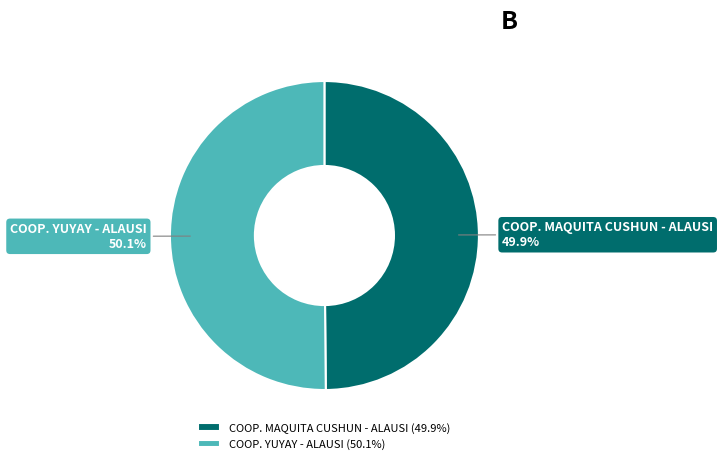

Is there any slice that represents more than half of the pie?

Yes